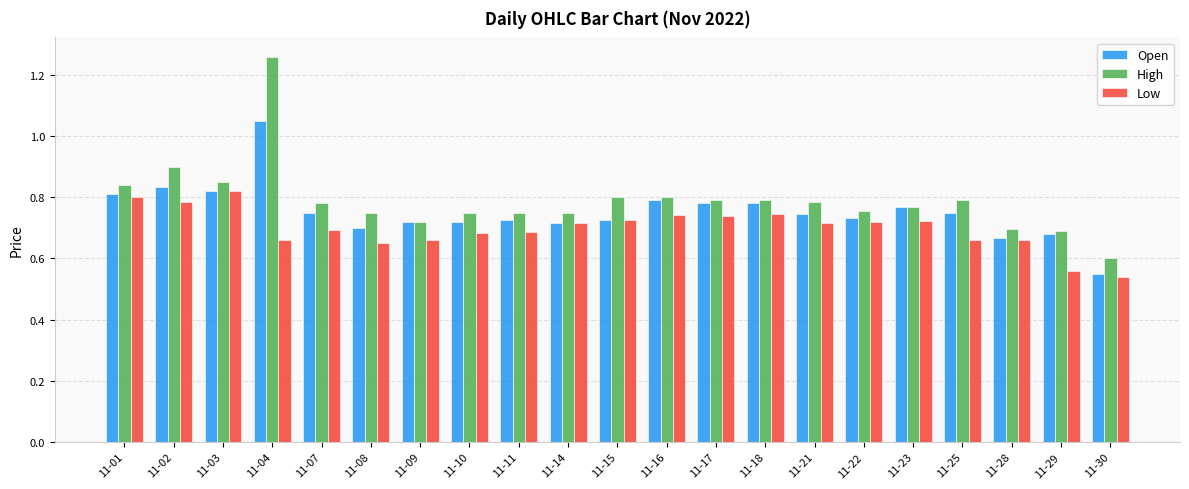

At which label does Open reach its peak?

11-04